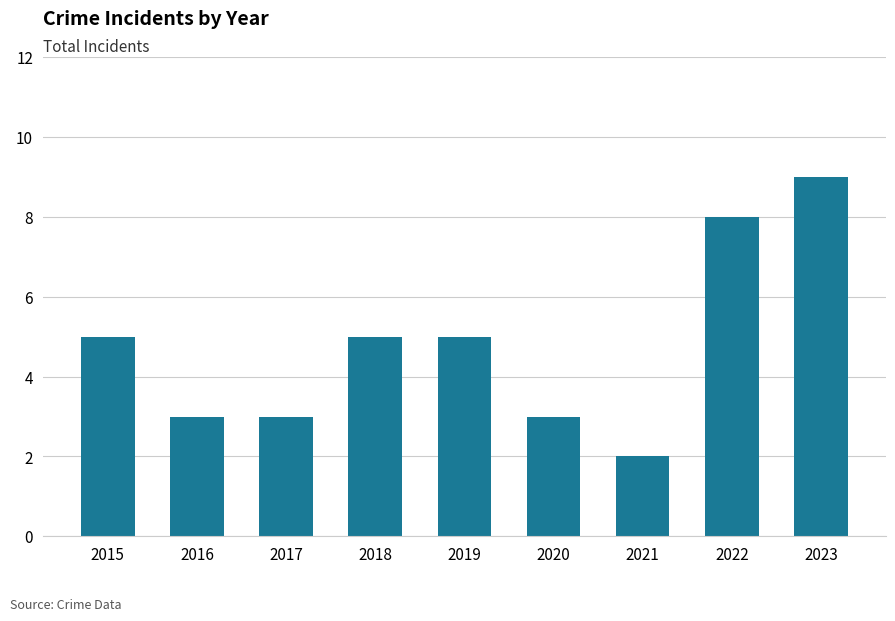

Which category has the highest value across all series?

2023